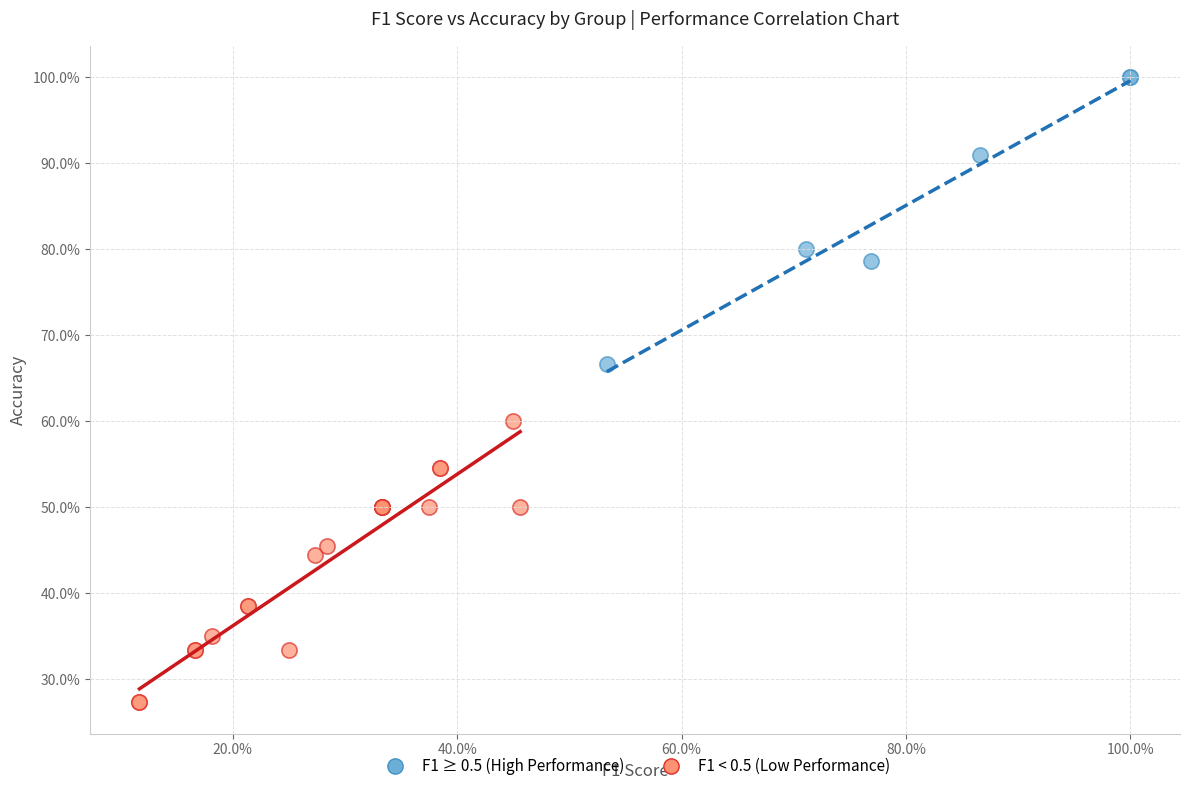

What are all the series names shown in the legend?

F1 ≥ 0.5 (High Performance), F1 < 0.5 (Low Performance)